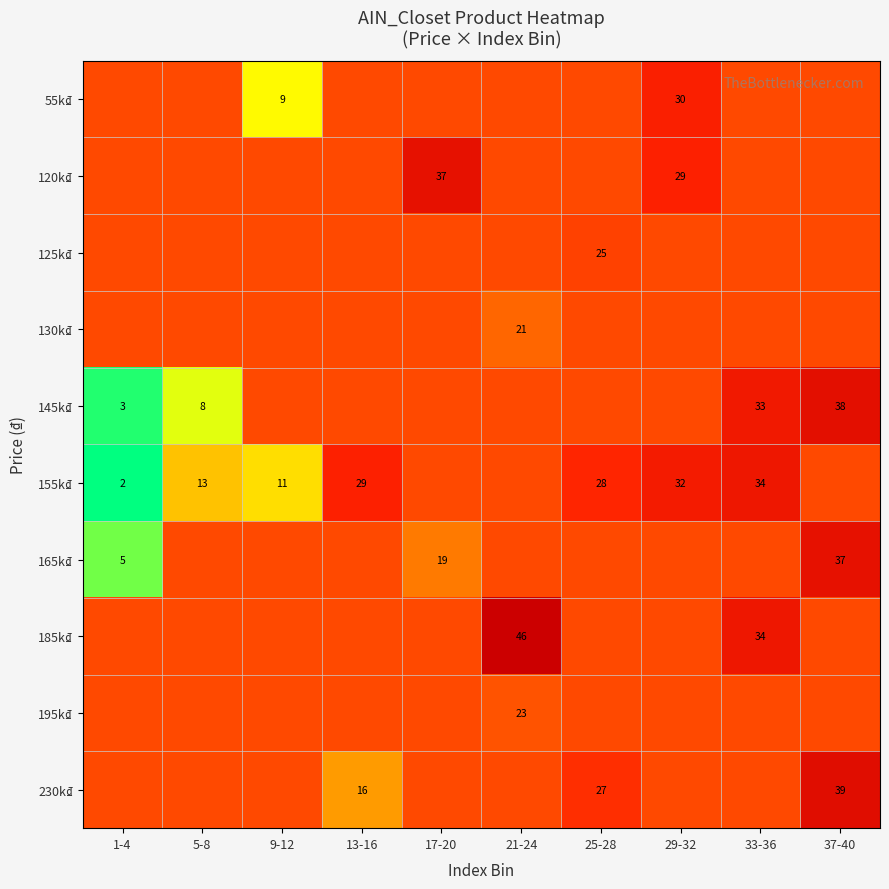

Is the value of 230k₫ at 25-28 greater than the value of 130k₫ at 21-24?

Yes